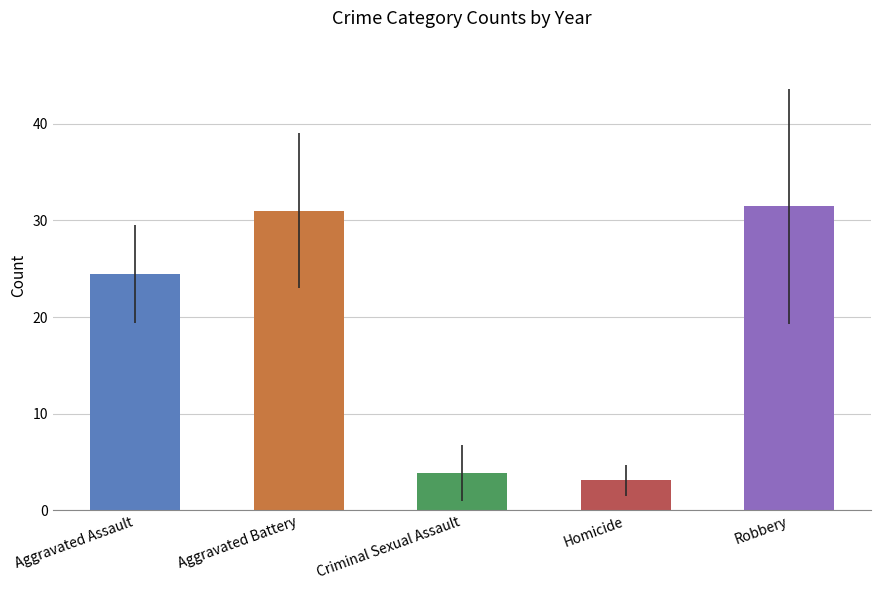

What is the difference between the maximum and minimum values?

28.3